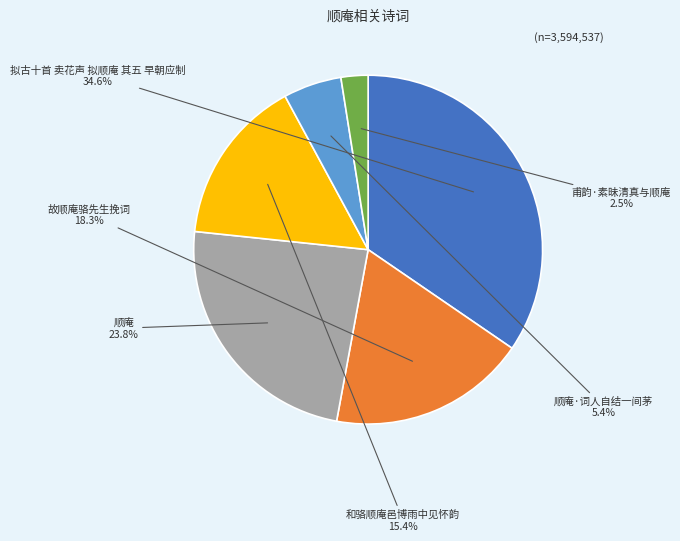

How much of the chart is everything except 顺庵?

76.2%